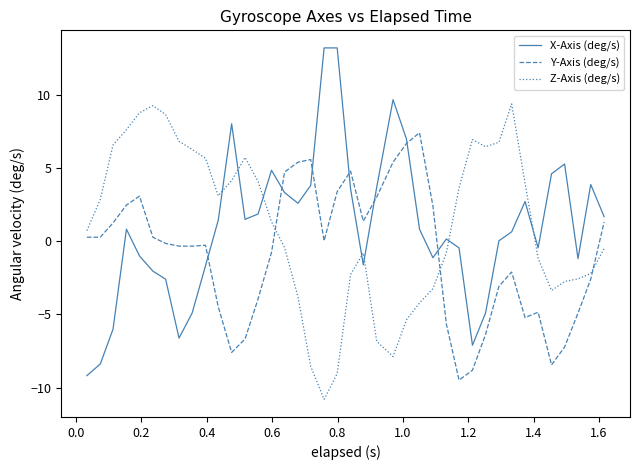

True or false: Z-Axis (deg/s) has more than 0 interior local peaks.

True